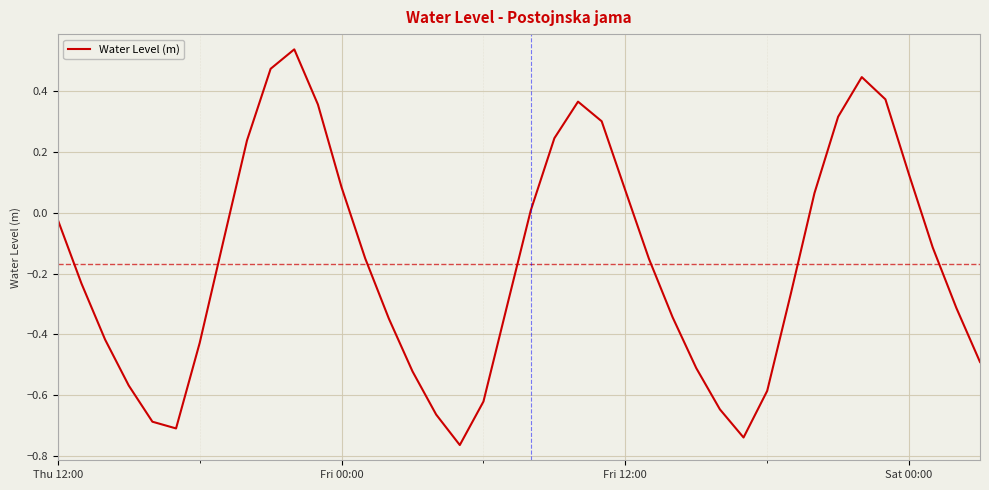

What is the difference between the maximum and minimum values?

1.3